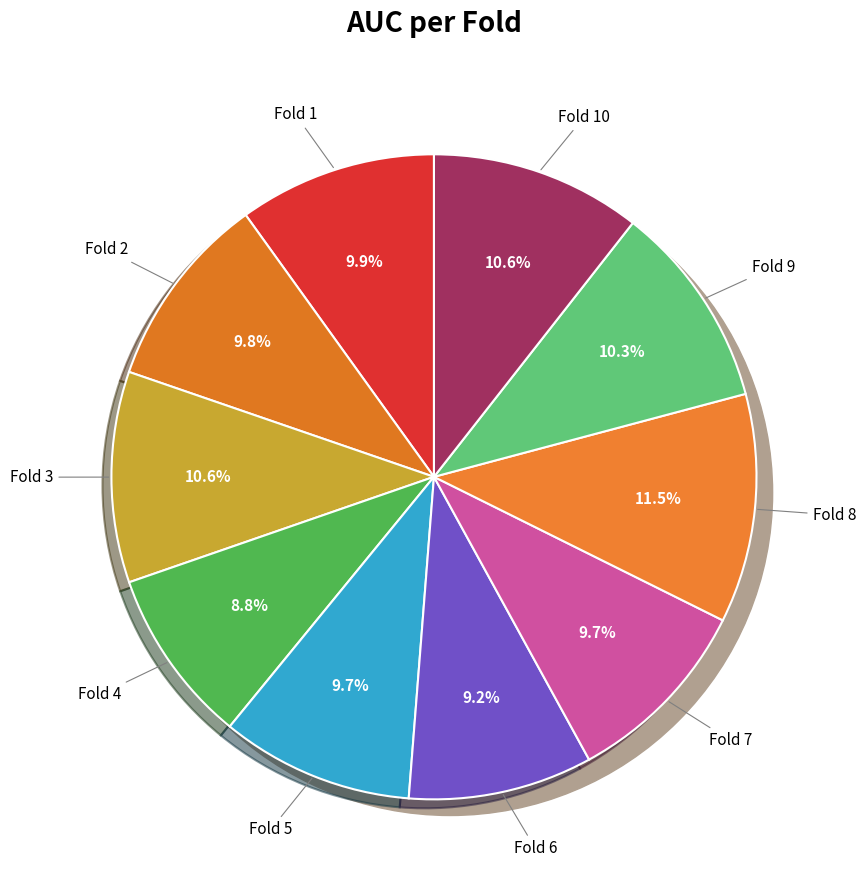

Count the number of slices in the pie.

10